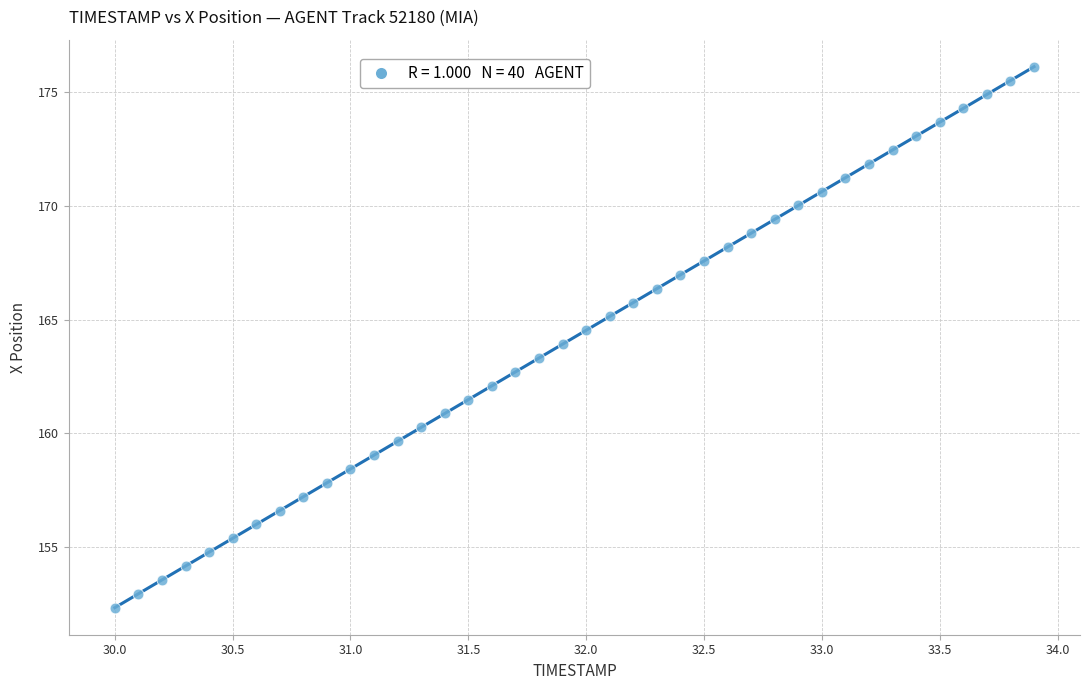

What is the range of Y values (max minus min)?

23.7